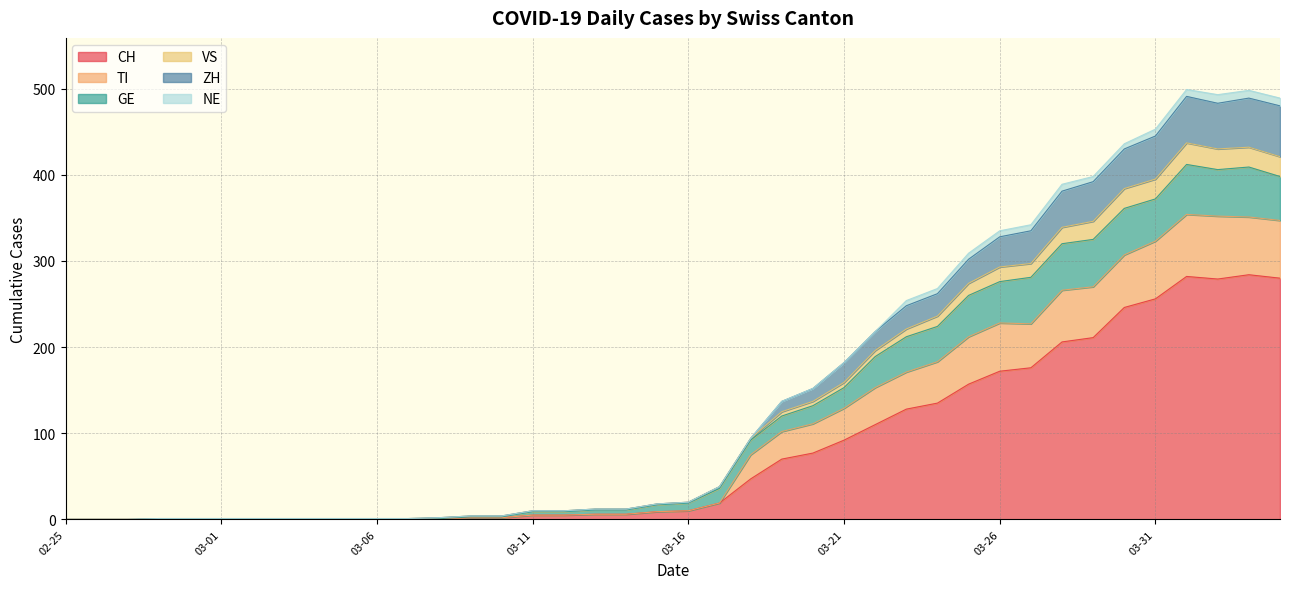

At which label is ZH closest to 245?

2020-03-23